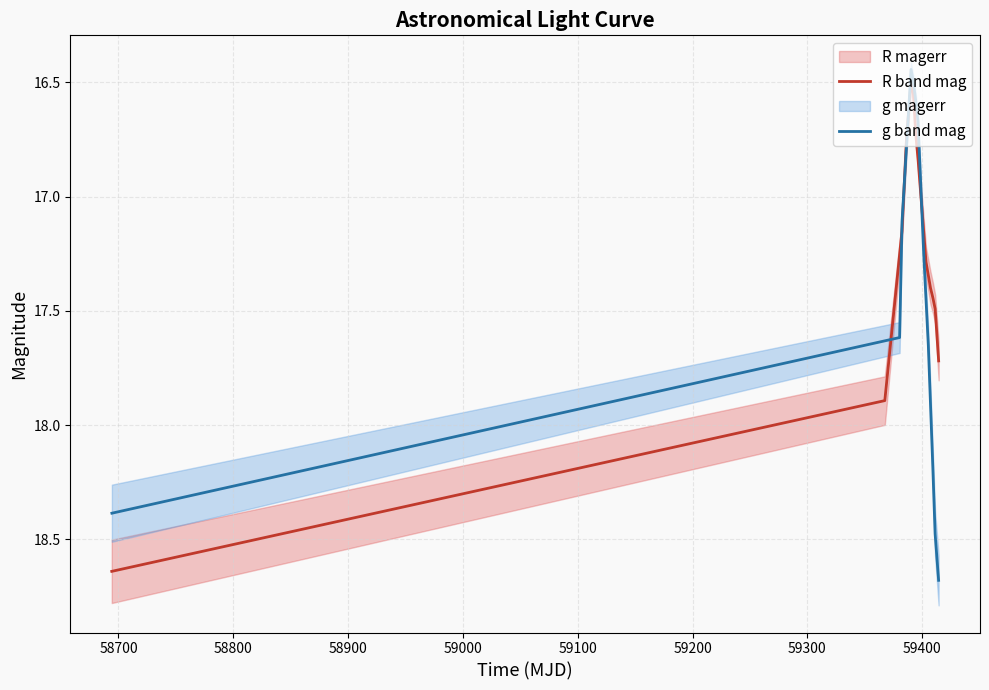

What is the smallest value displayed?

16.4